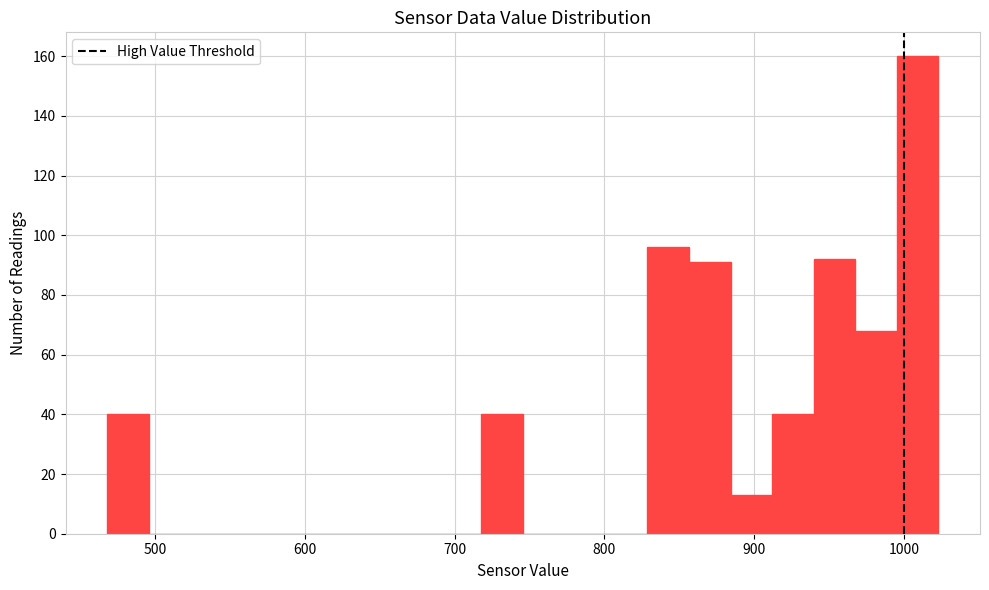

Read against the x-axis, roughly where is the centre of the tallest bar?

1010